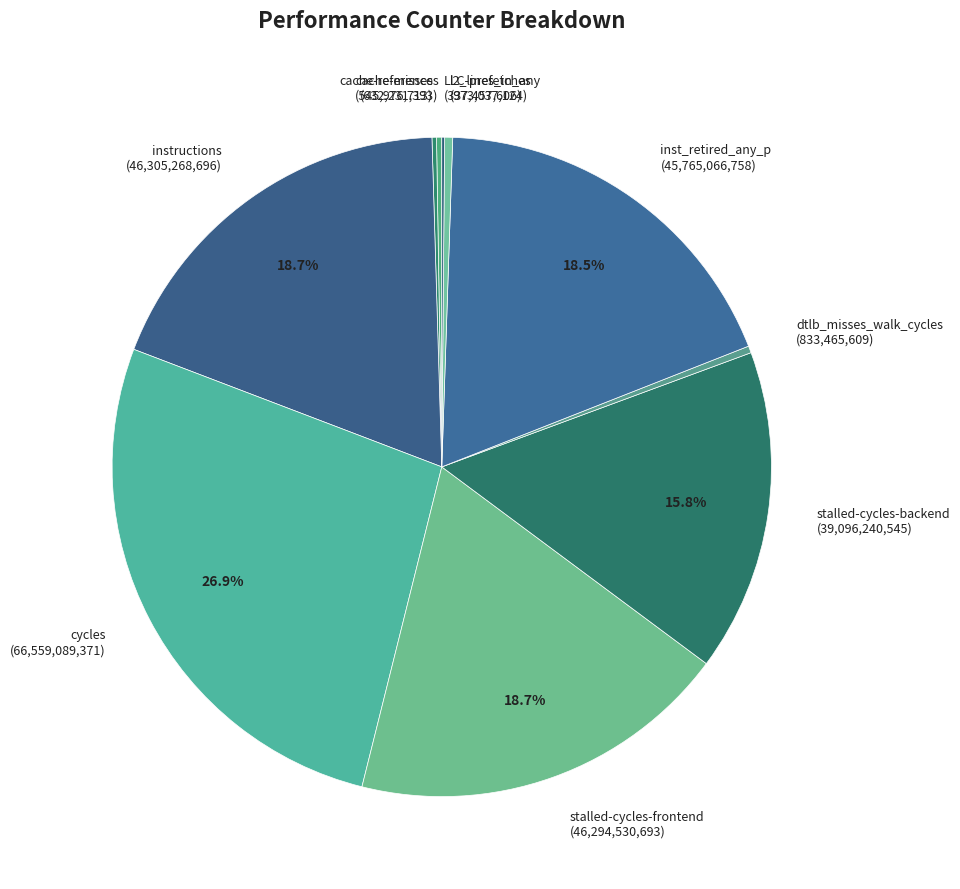

What is the ratio of the value at instructions (46,305,268,696) to the value at inst_retired_any_p (45,765,066,758)?

1.0